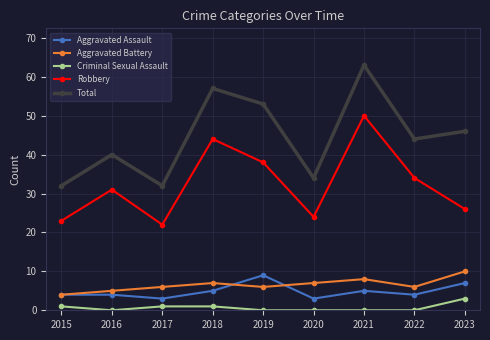

Which series has the largest total across all categories?

Total